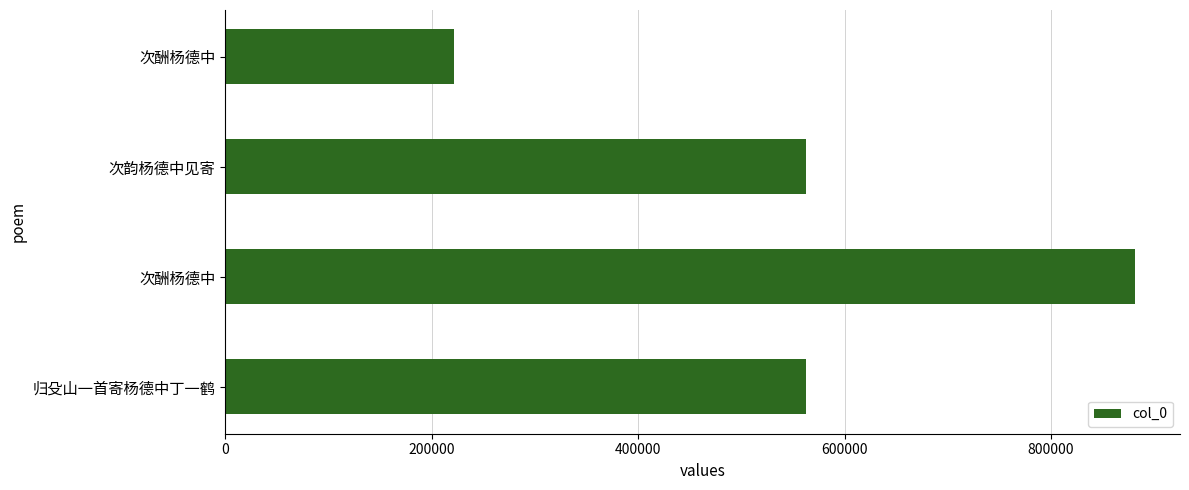

What is the maximum value shown in the chart?

880854